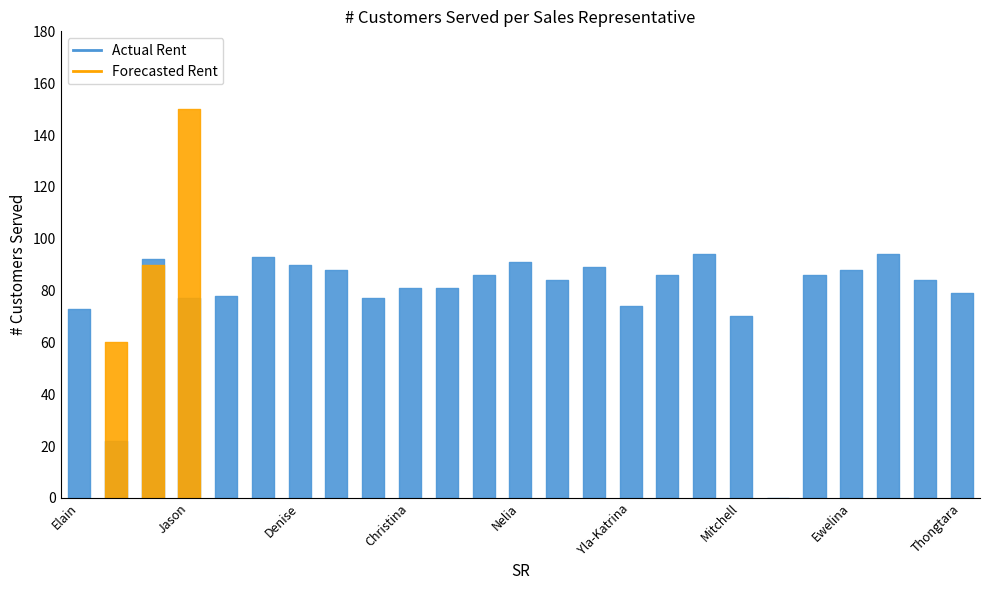

How many distinct data groups are displayed?

2